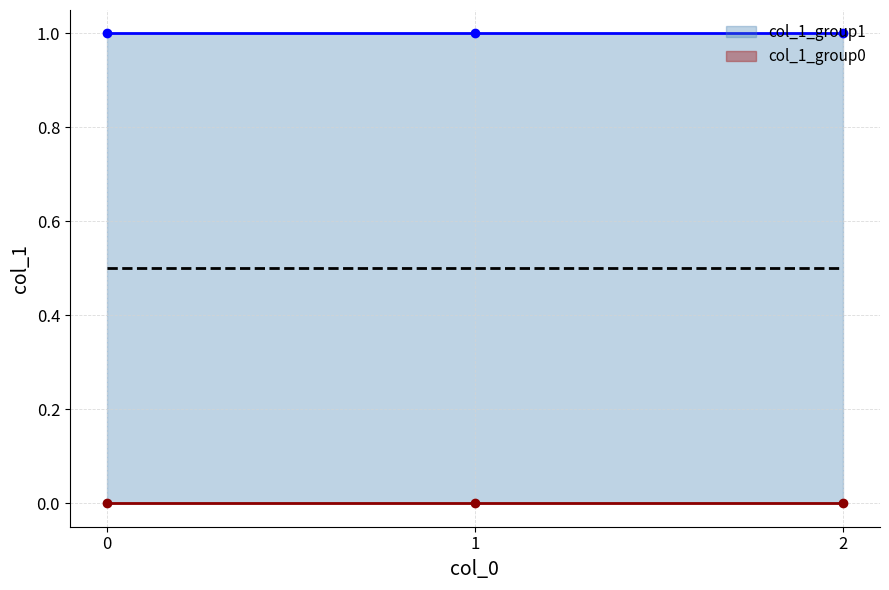

Rank the categories by col_1_group0 value from lowest to highest.

0, 1, 2